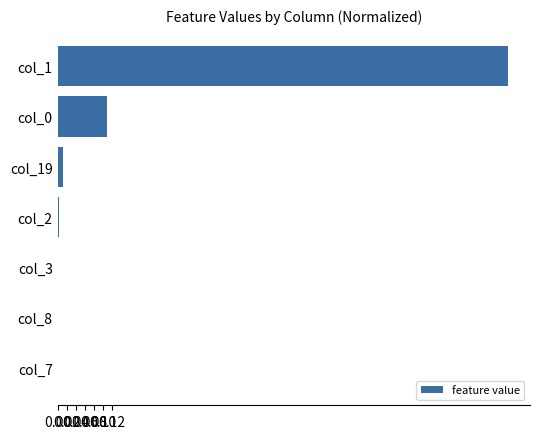

True or false: the data shows 0.3 at col_1.

False